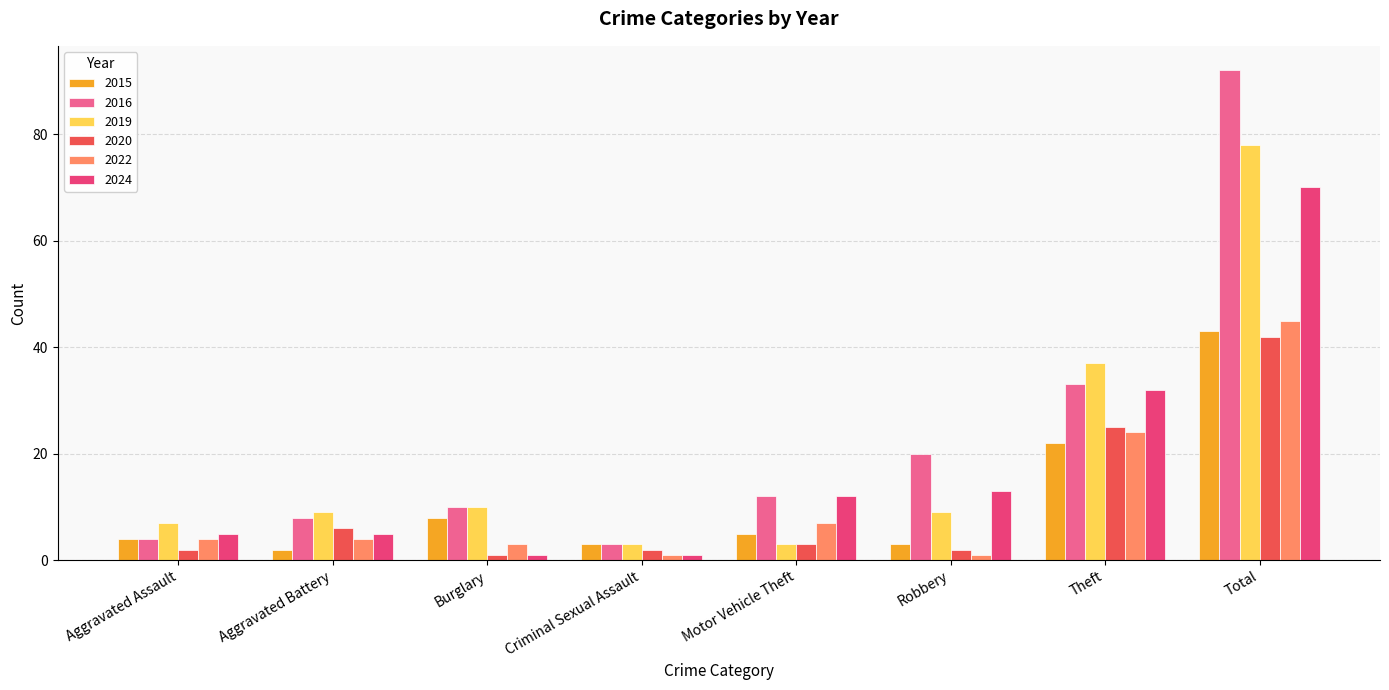

Reading left to right, extract all data points from this chart.

2015: 4	2	8	3	5	3	22	43
2016: 4	8	10	3	12	20	33	92
2019: 7	9	10	3	3	9	37	78
2020: 2	6	1	2	3	2	25	42
2022: 4	4	3	1	7	1	24	45
2024: 5	5	1	1	12	13	32	70